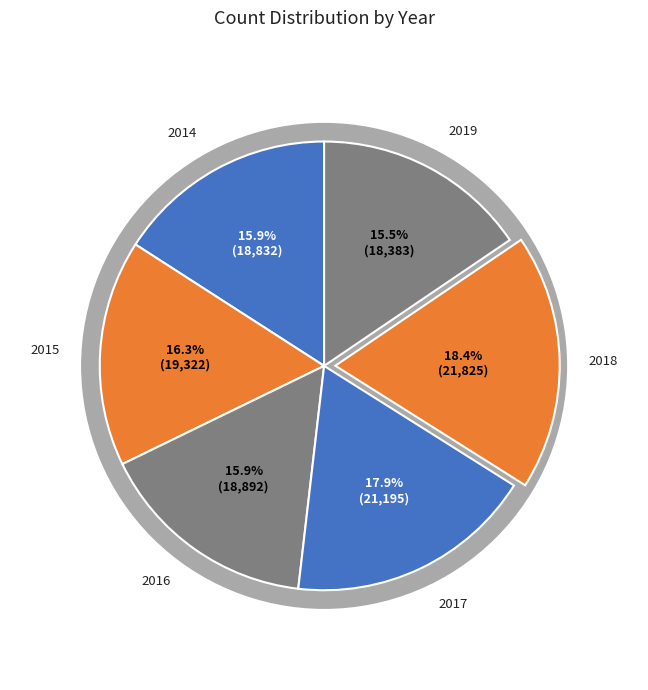

Count the number of slices in the pie.

6